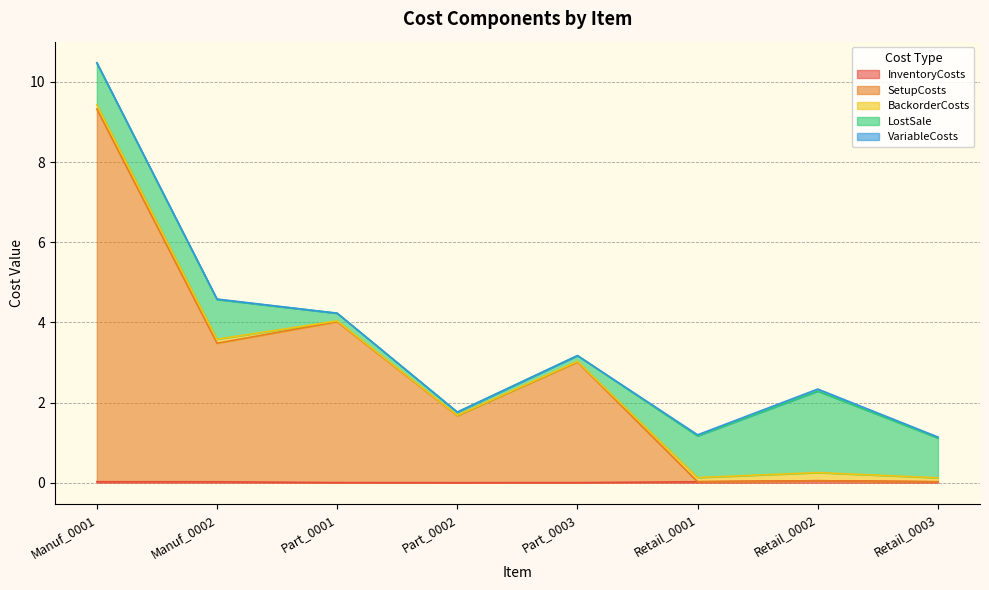

What is the value of the LostSale point at the 2nd from the left?

1.0